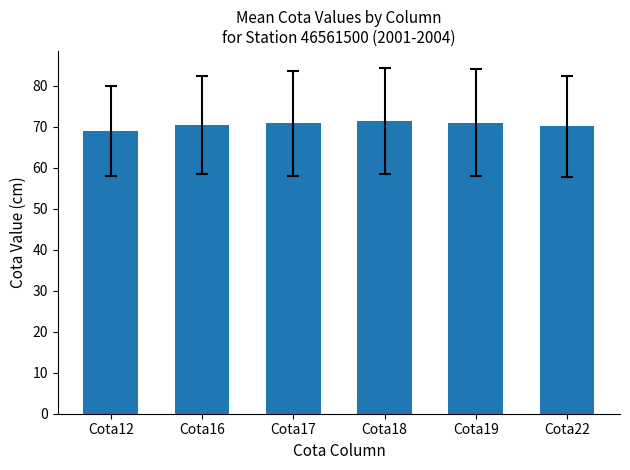

Count the number of data series in this chart.

1